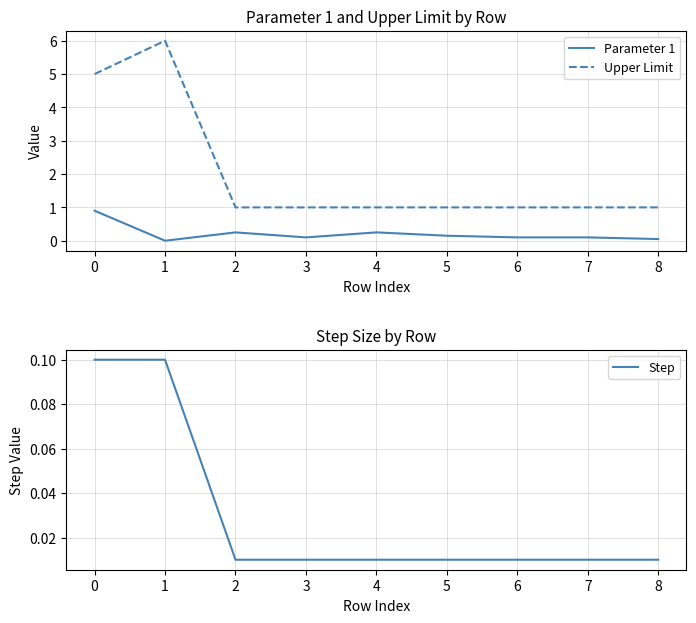

Which series has the widest spread of values?

Upper Limit